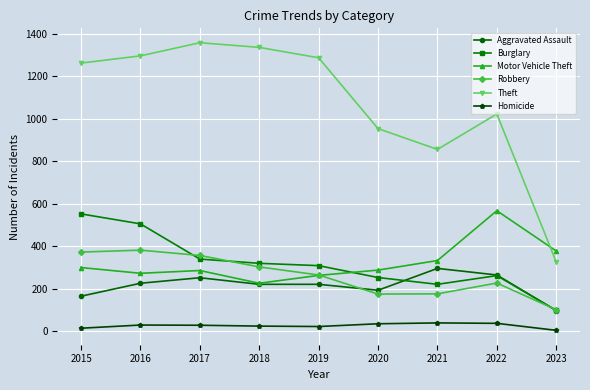

Which series has the largest range (max minus min)?

Theft